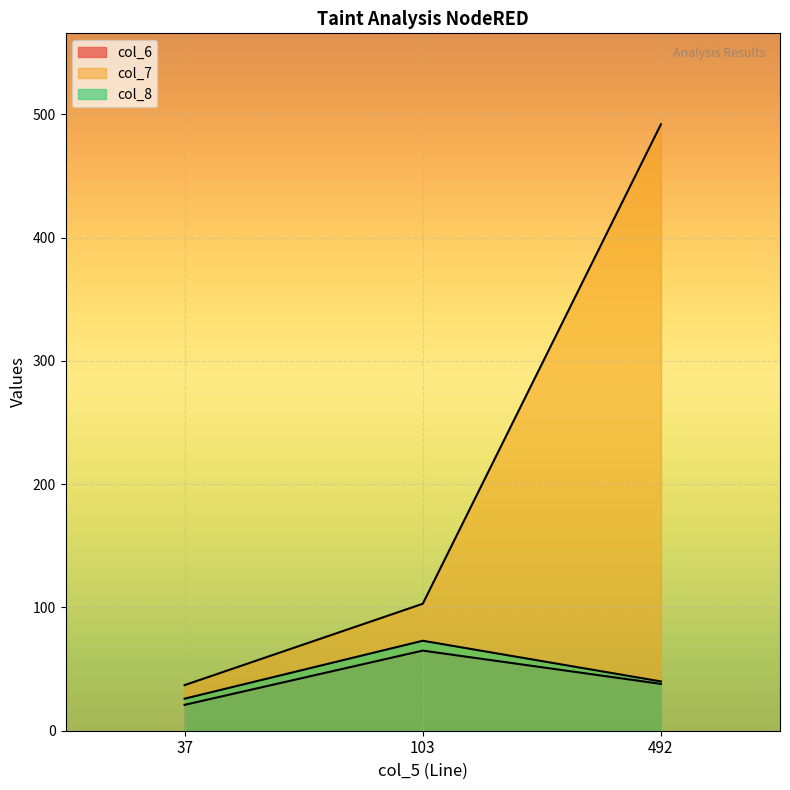

The col_6 series shows 38 at 492. True or false?

True